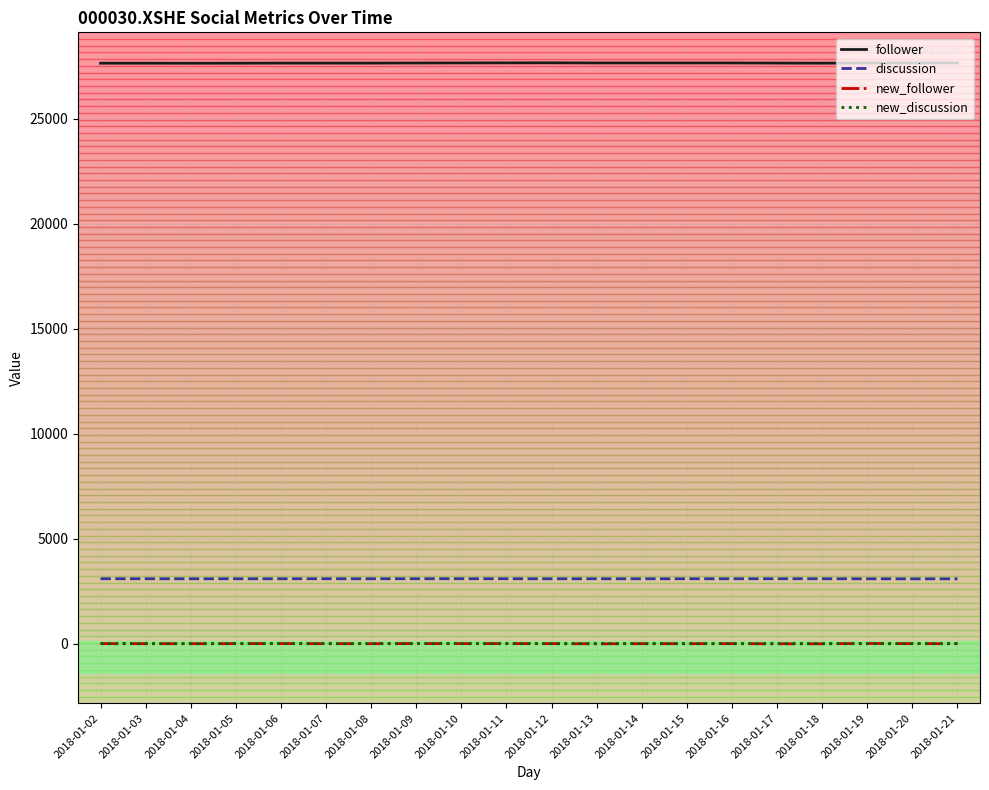

What is the total value across all series at 2018-01-11?

30747